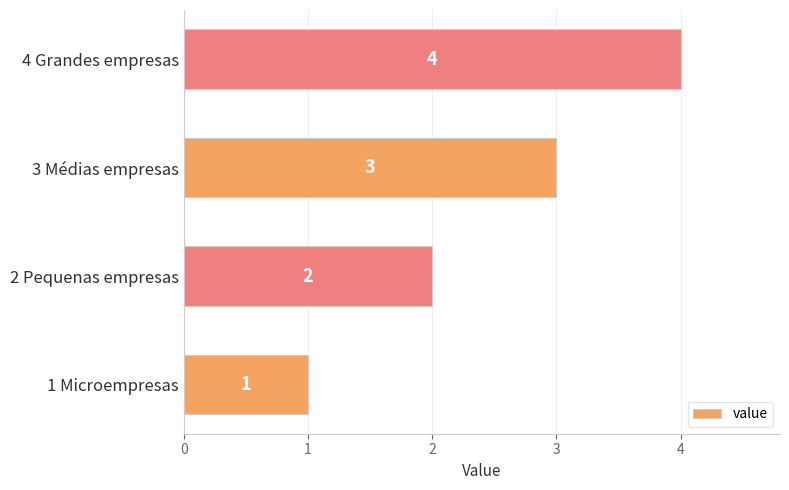

What is the minimum value shown in the chart?

1